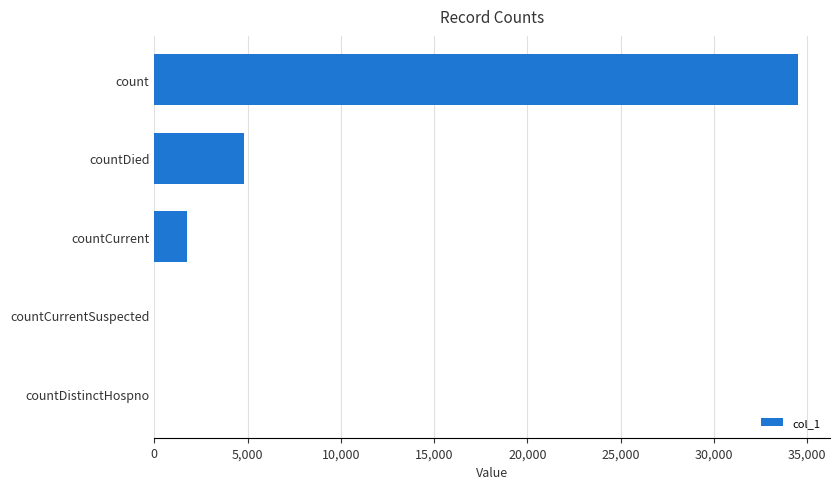

How many data points does each series have?

5